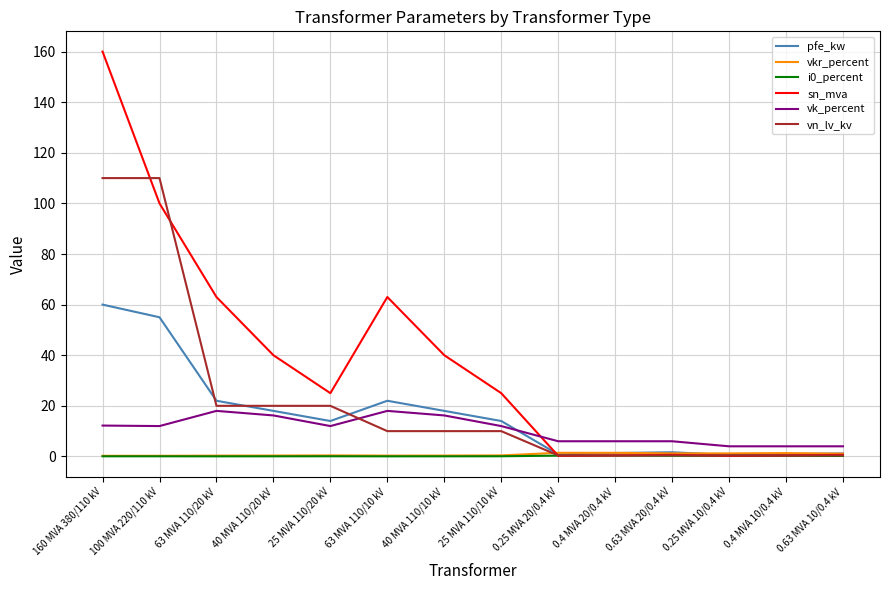

True or false: vk_percent has a value of 12.2 at 160 MVA 380/110 kV.

True